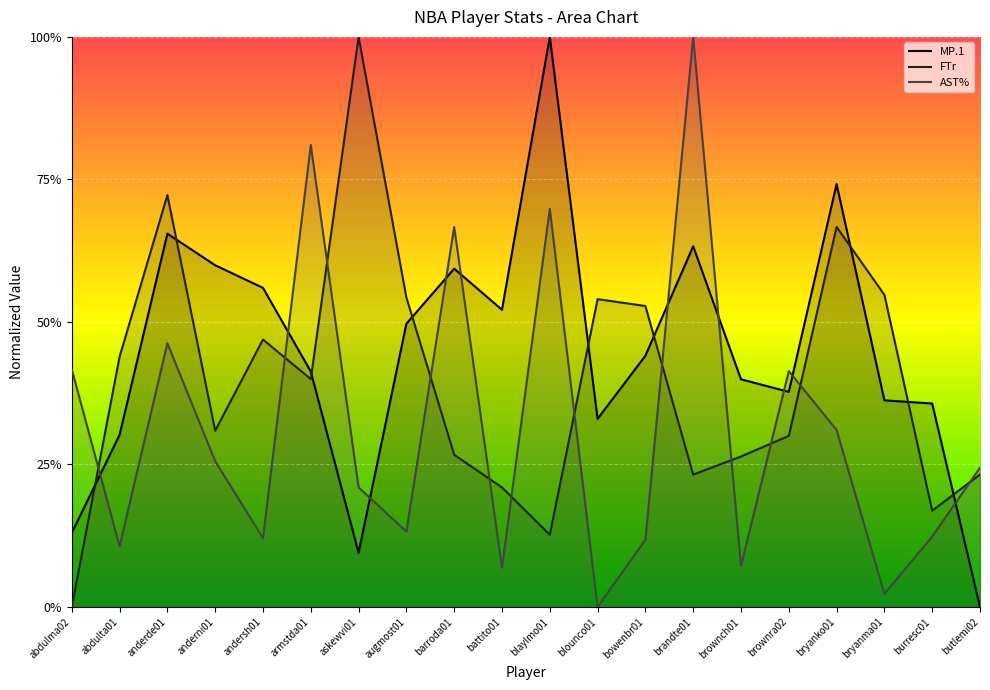

What is the label of the 18th point from the left?

bryanma01